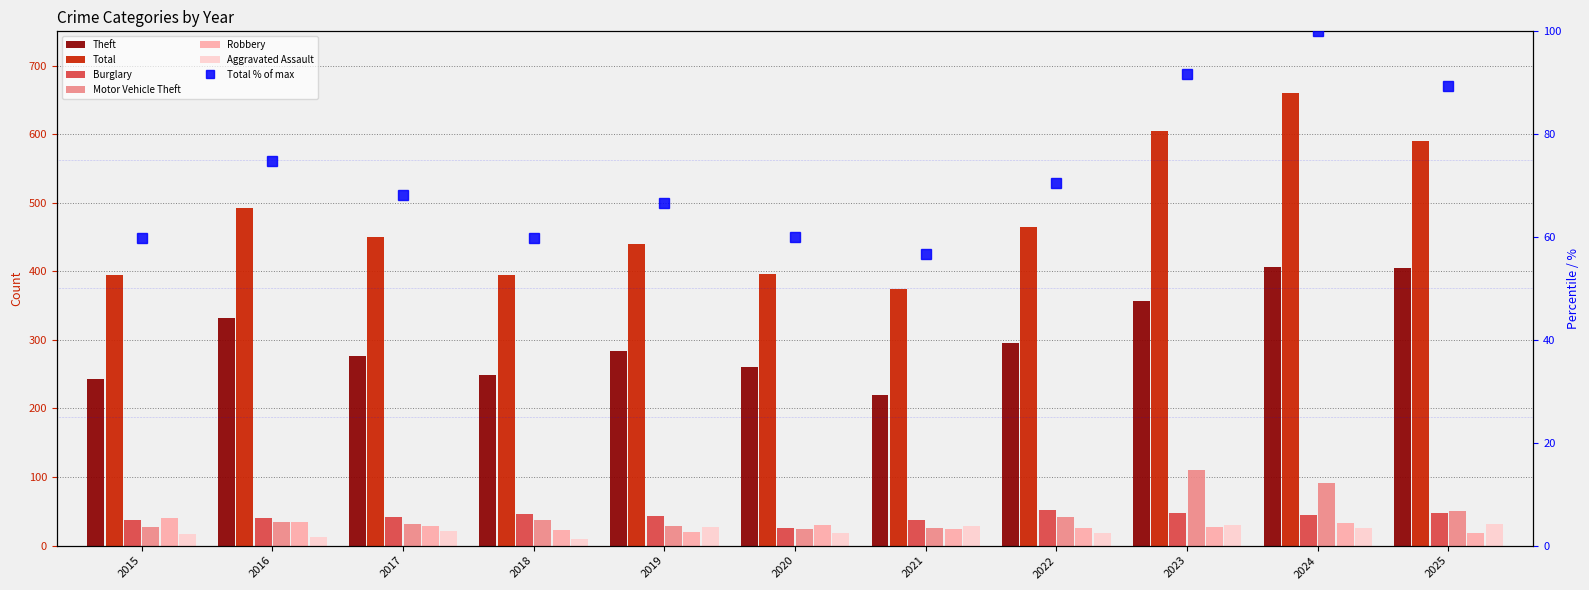

What is the difference between the highest and lowest values at 2019?

420